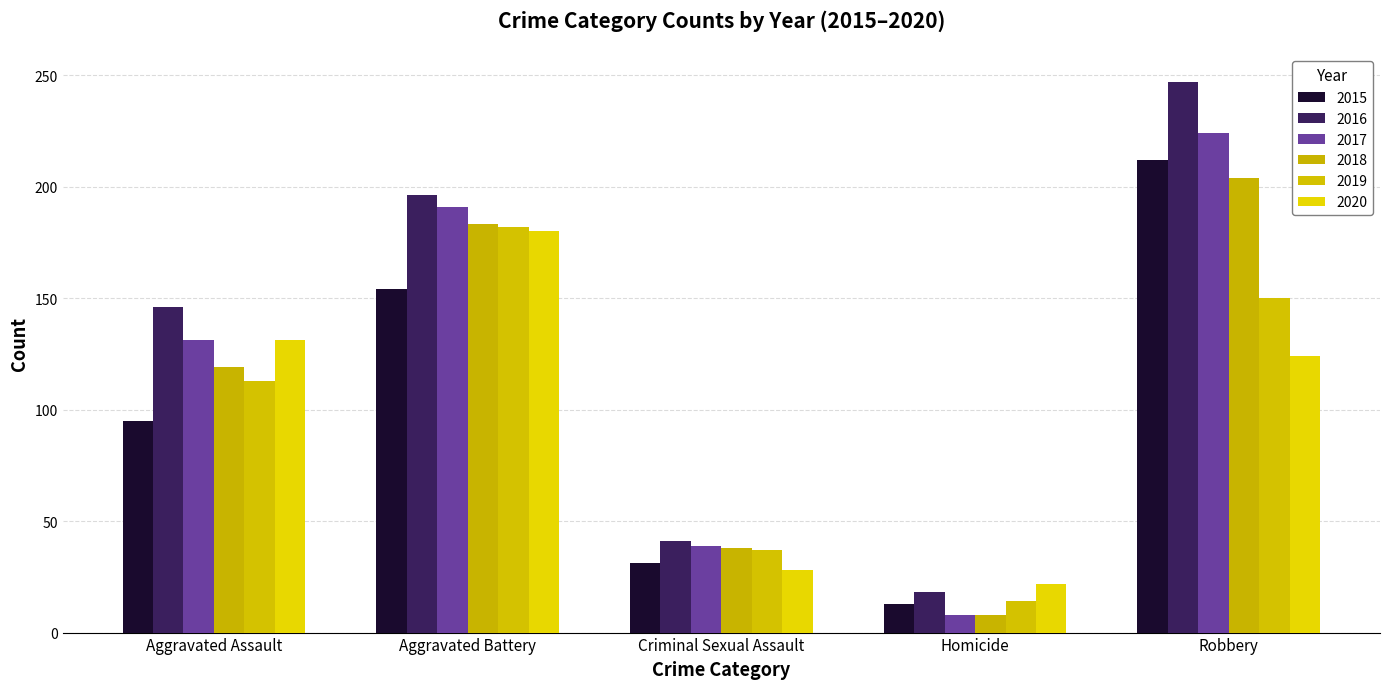

The 2020 series shows 124 at Robbery. True or false?

True